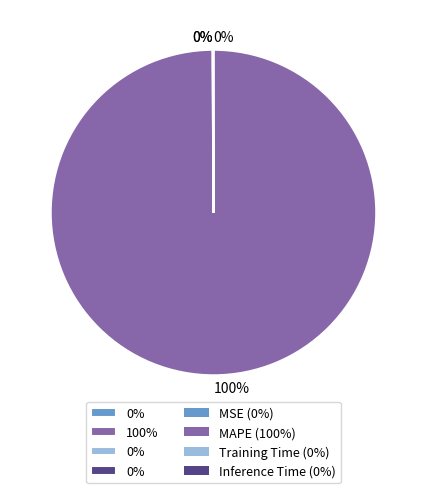

Is there a majority slice in this chart?

Yes